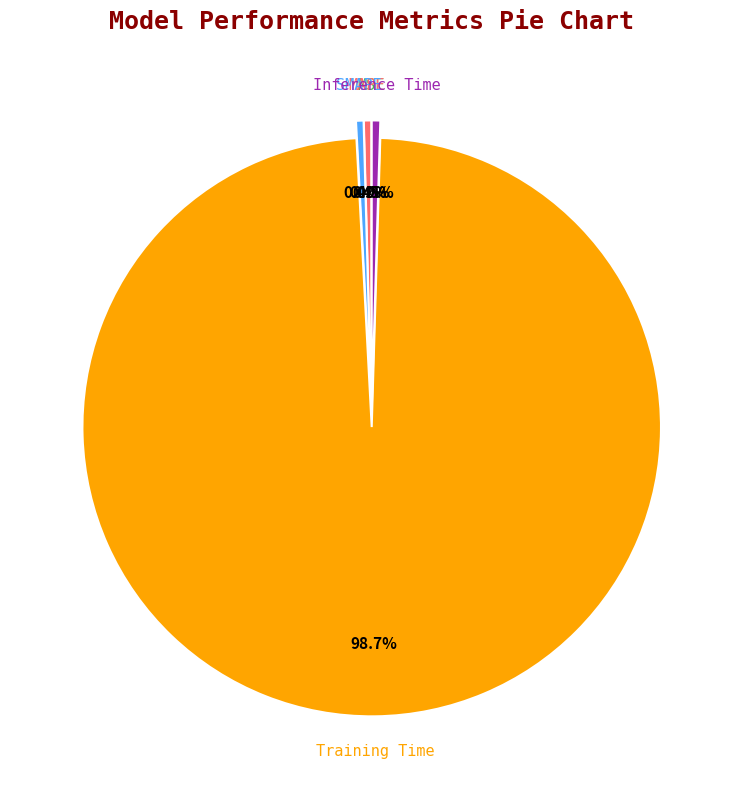

To the nearest percent, what is the average slice percentage?

20%